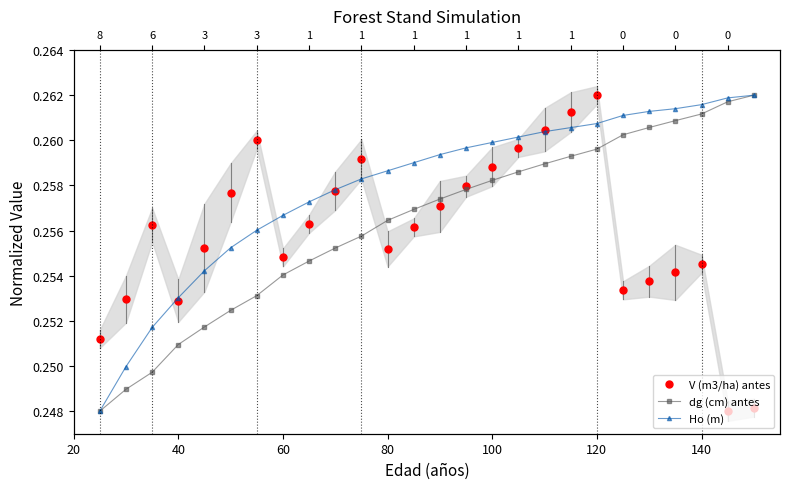

True or false: Ho (m) has more than 0 interior local peaks.

False